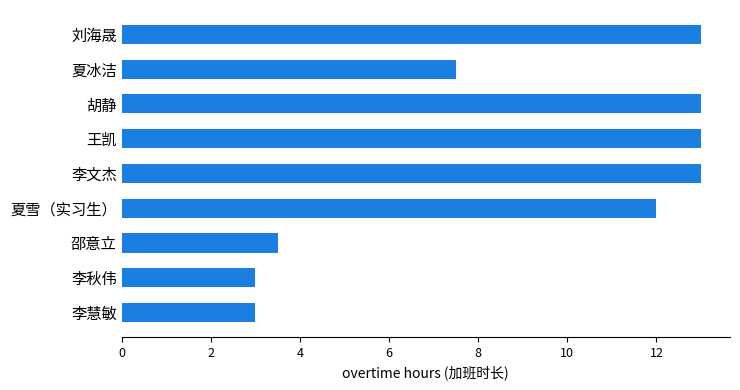

What position from the bottom is 李秋伟?

2